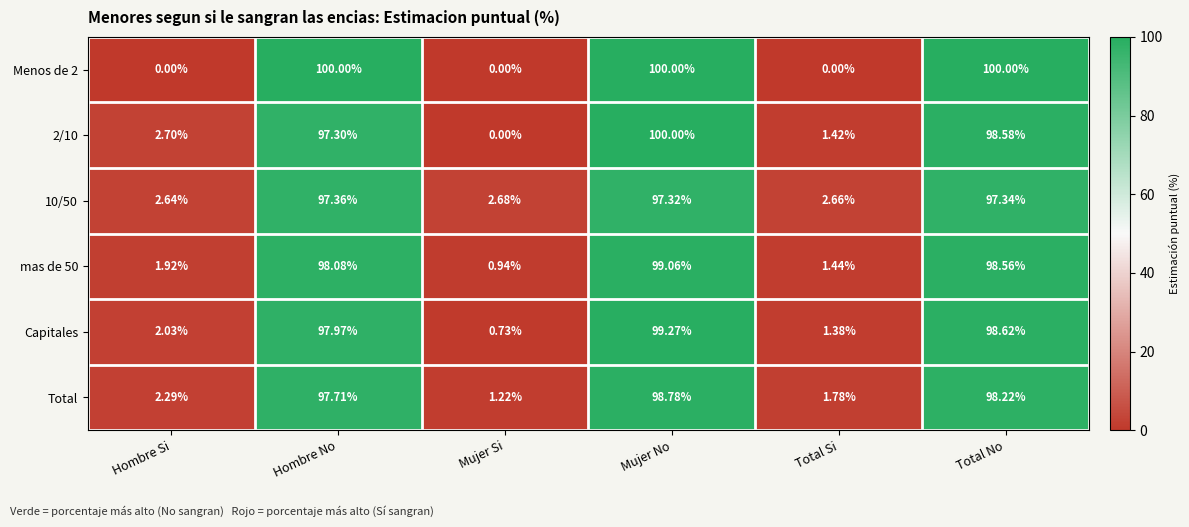

At which label is mas de 50 closest to 50?

Hombre Si